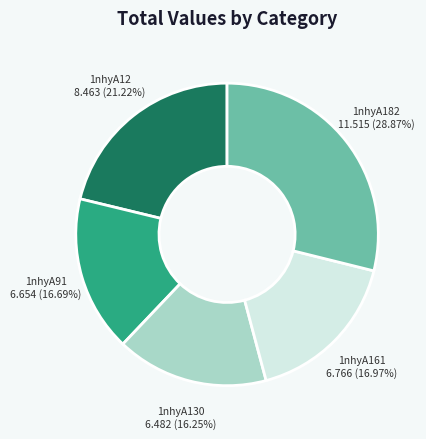

Is there any slice that represents more than half of the pie?

No